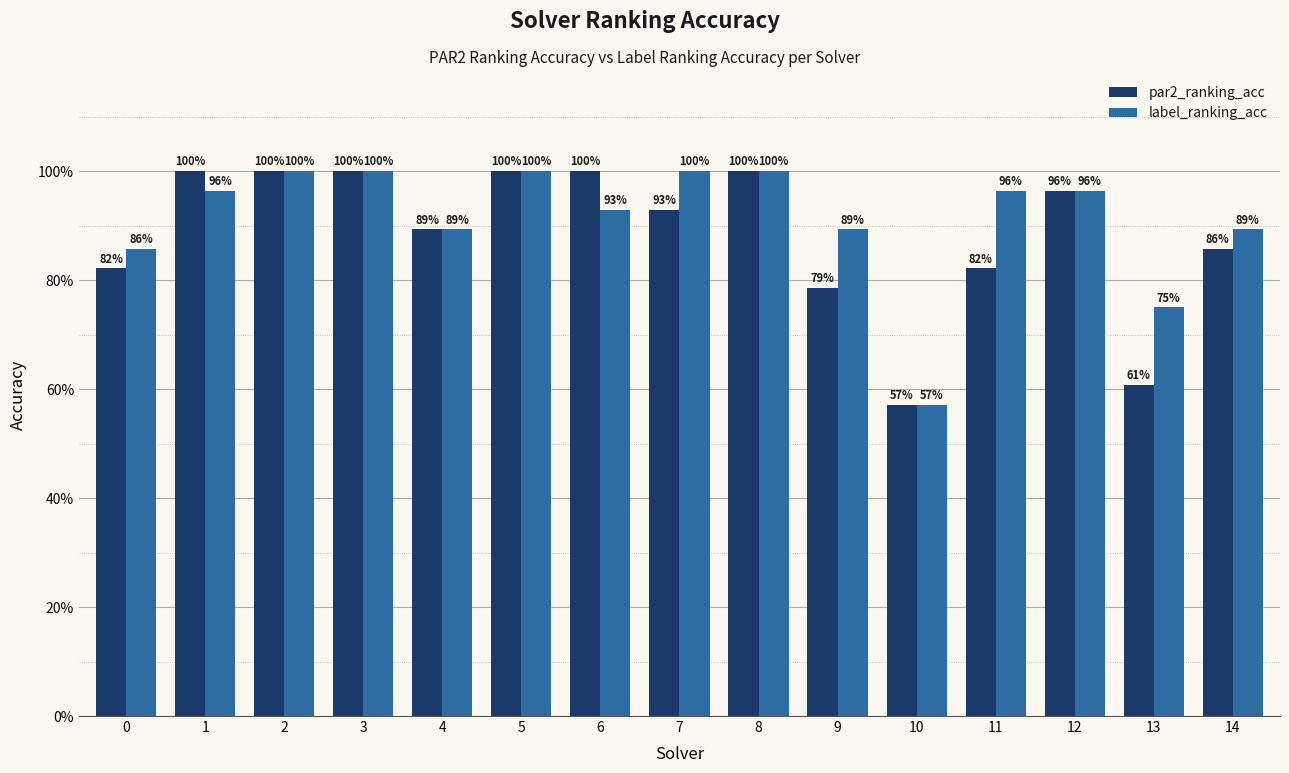

What are all the series names shown in the legend?

par2_ranking_acc, label_ranking_acc